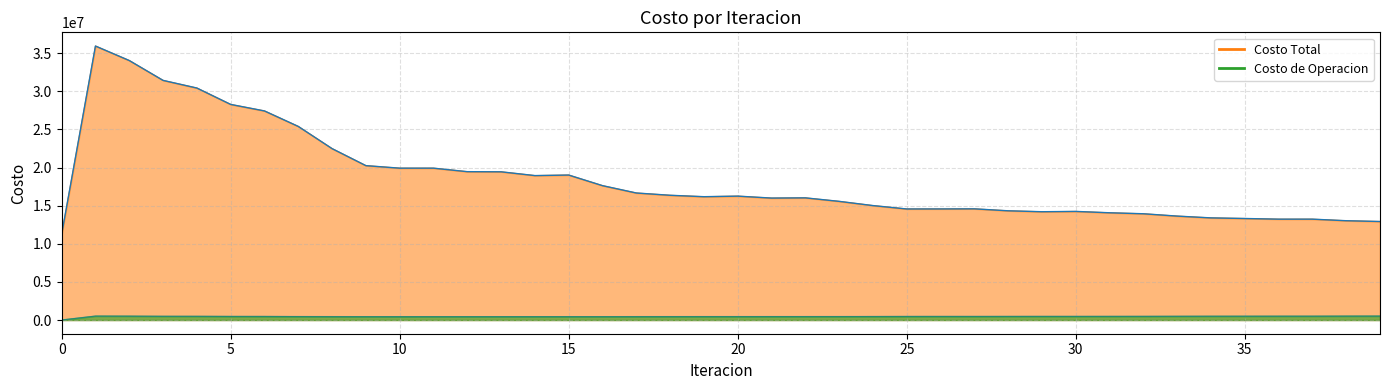

How many data points does each series have?

40